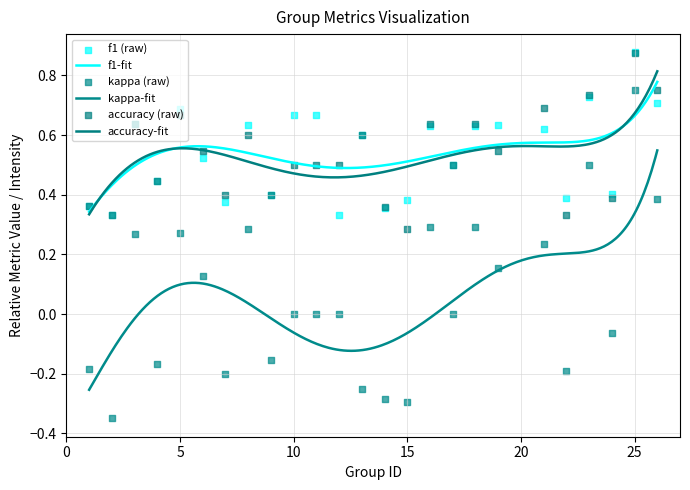

Is the value of f1 at 24 greater than the value of kappa at 23?

No